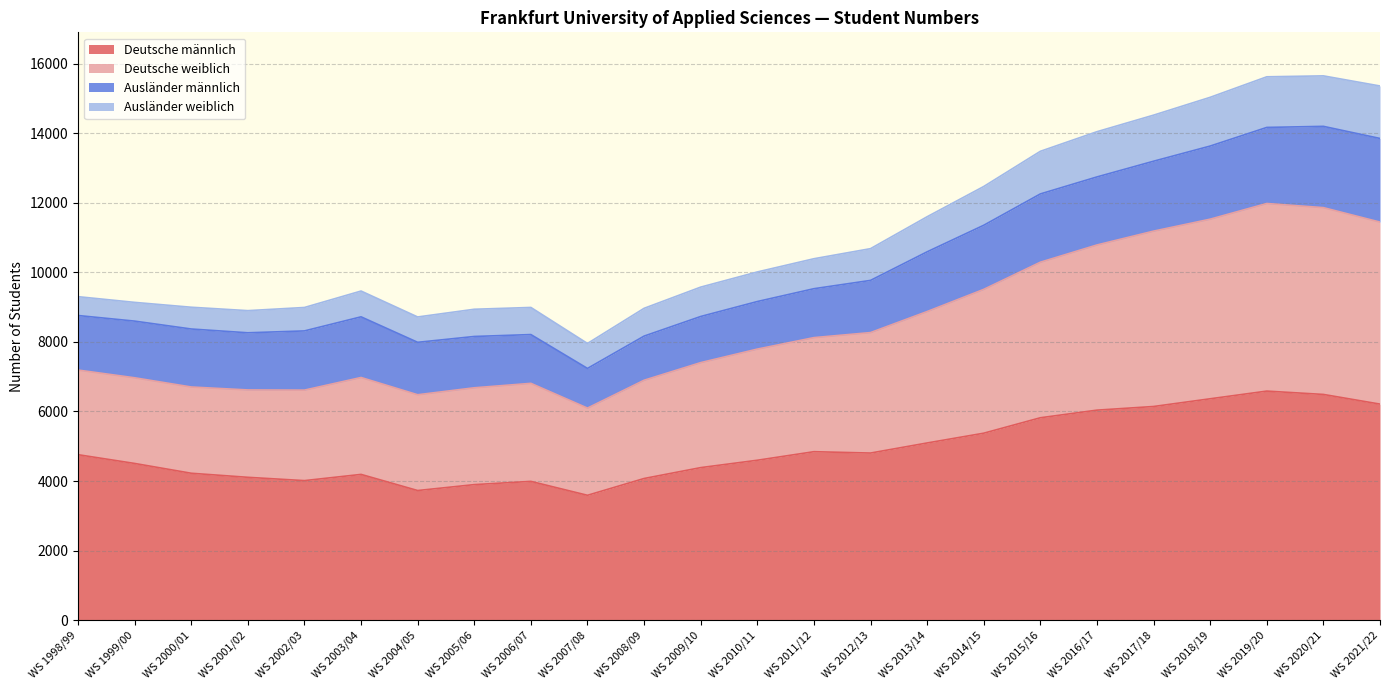

Does the chart have visible grid lines?

Yes